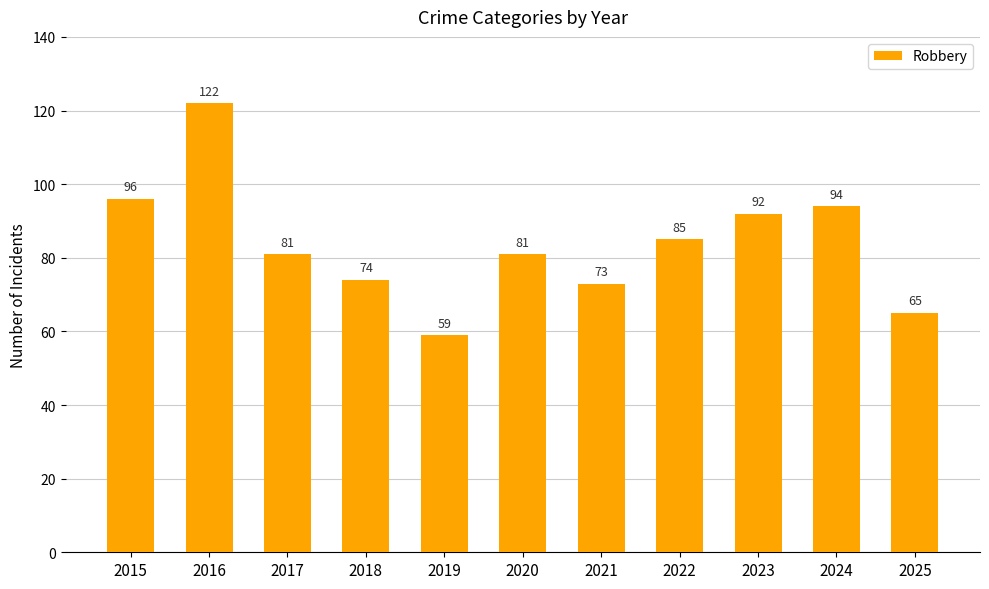

Where is the data nearest to the value 90?

2023